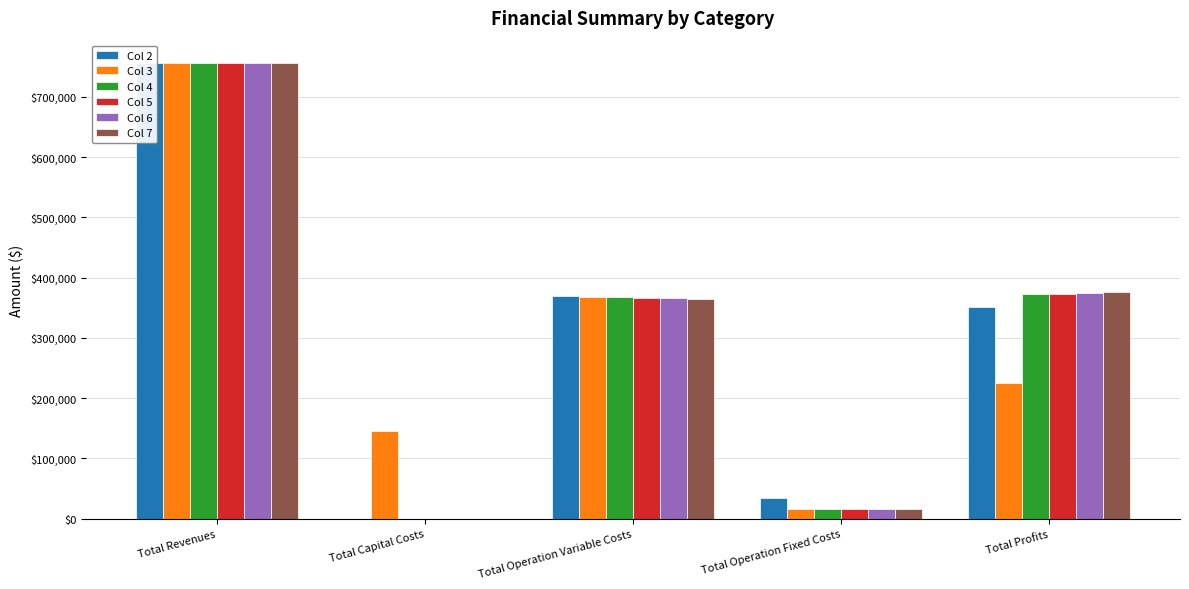

How many bars are there in each group?

6